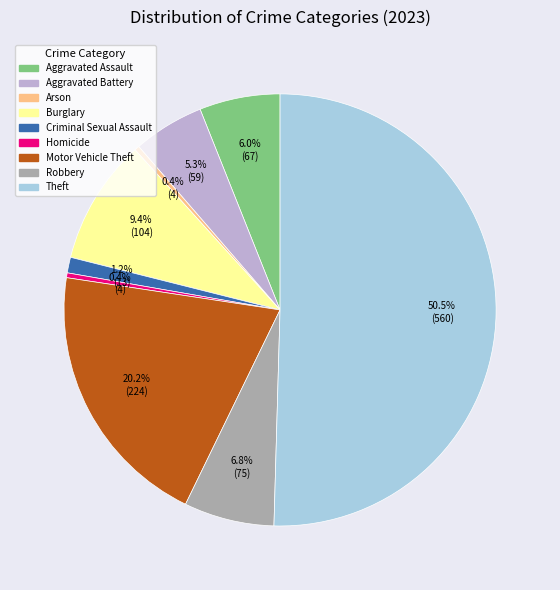

Which category has the biggest portion of the pie?

Theft